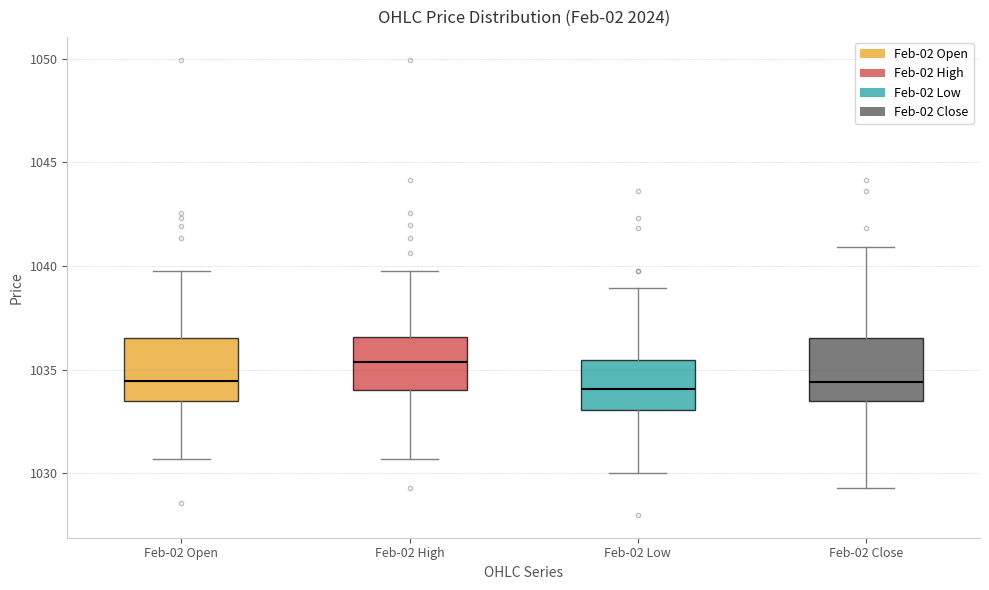

Reading left to right, transcribe this box plot: for each box, give where its median line is, the range the box spans, and where its two whiskers end, as read against the y-axis. The values are not printed on the chart, so give them approximately, as read against the axis.

Feb-02 Open: median 1034.5, box 1033.5 to 1036.5, whiskers 1030.5 to 1040.0
Feb-02 High: median 1035.5, box 1034.0 to 1036.5, whiskers 1030.5 to 1040.0
Feb-02 Low: median 1034.0, box 1033.0 to 1035.5, whiskers 1030.0 to 1039.0
Feb-02 Close: median 1034.5, box 1033.5 to 1036.5, whiskers 1029.5 to 1041.0